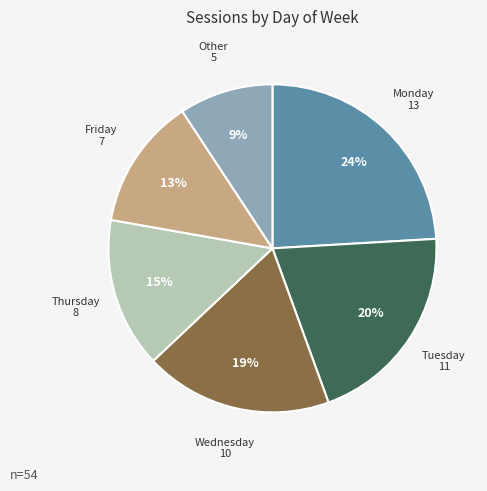

Is there any slice that represents more than half of the pie?

No